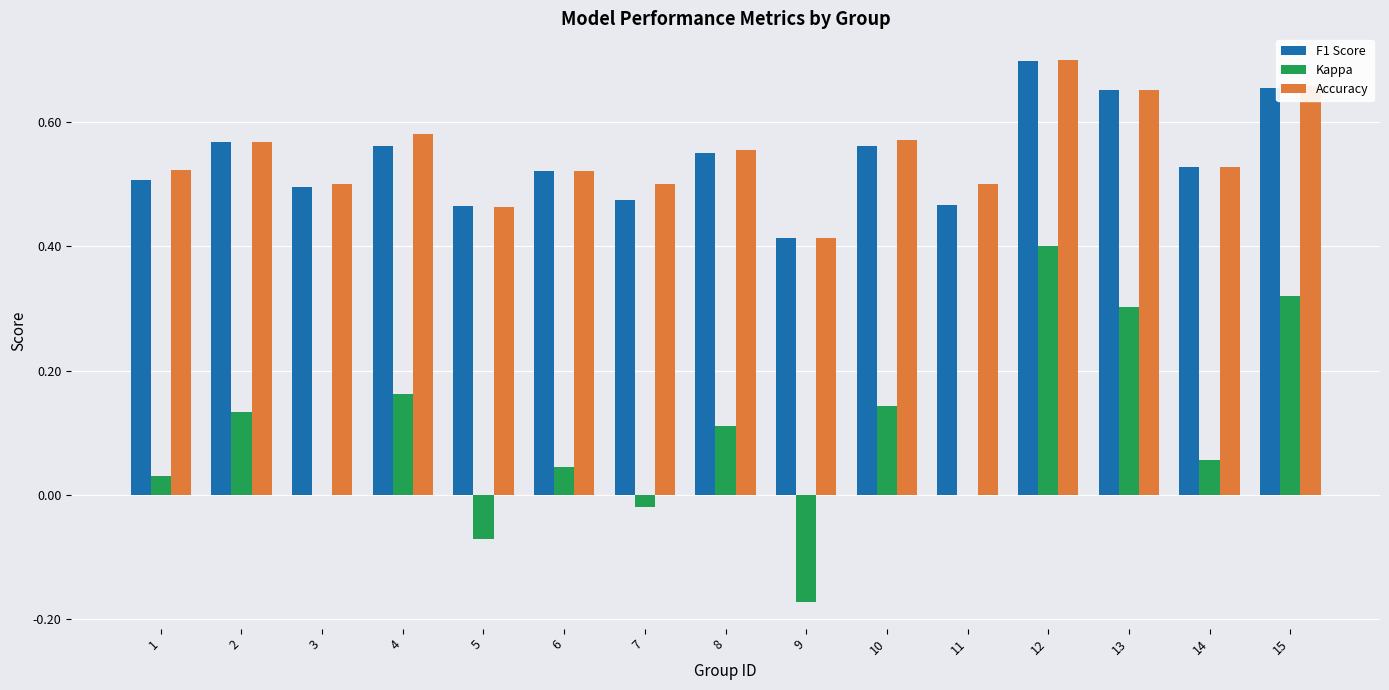

Which category has the highest value across all series?

12